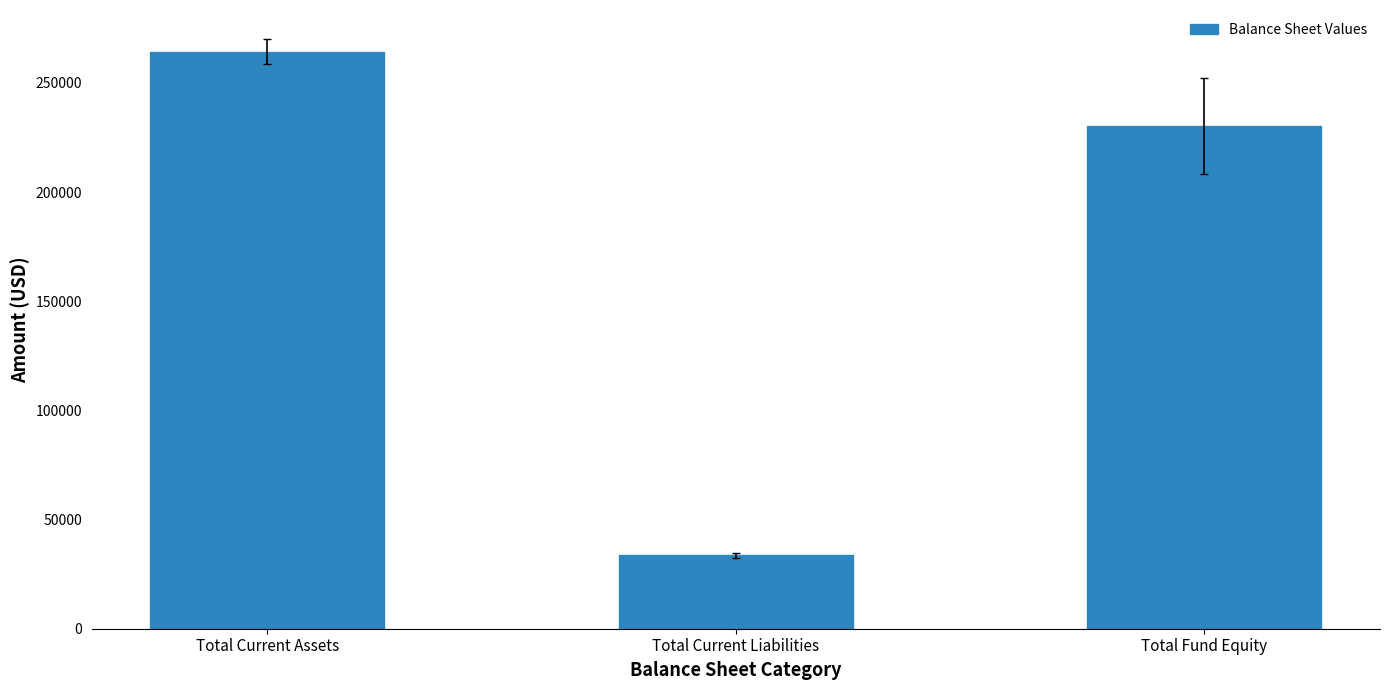

List the labels in order of value, smallest first.

Total Current Liabilities, Total Fund Equity, Total Current Assets